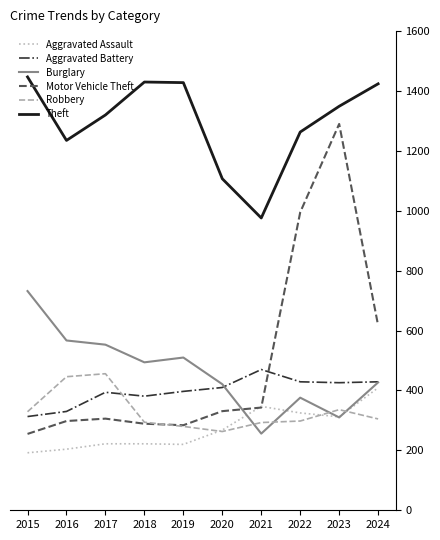

After their last crossing, which series has the higher values: Robbery or Burglary?

Burglary